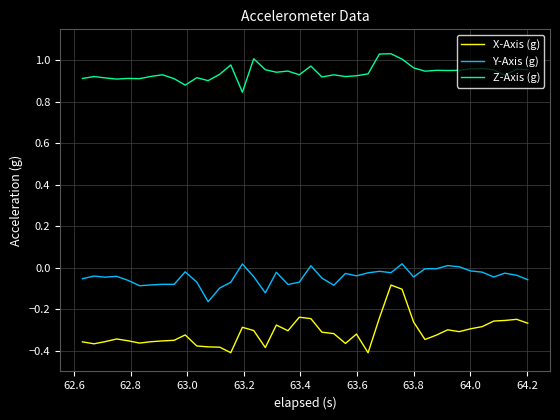

Rank the series by their average value, from highest to lowest.

Z-Axis (g), Y-Axis (g), X-Axis (g)